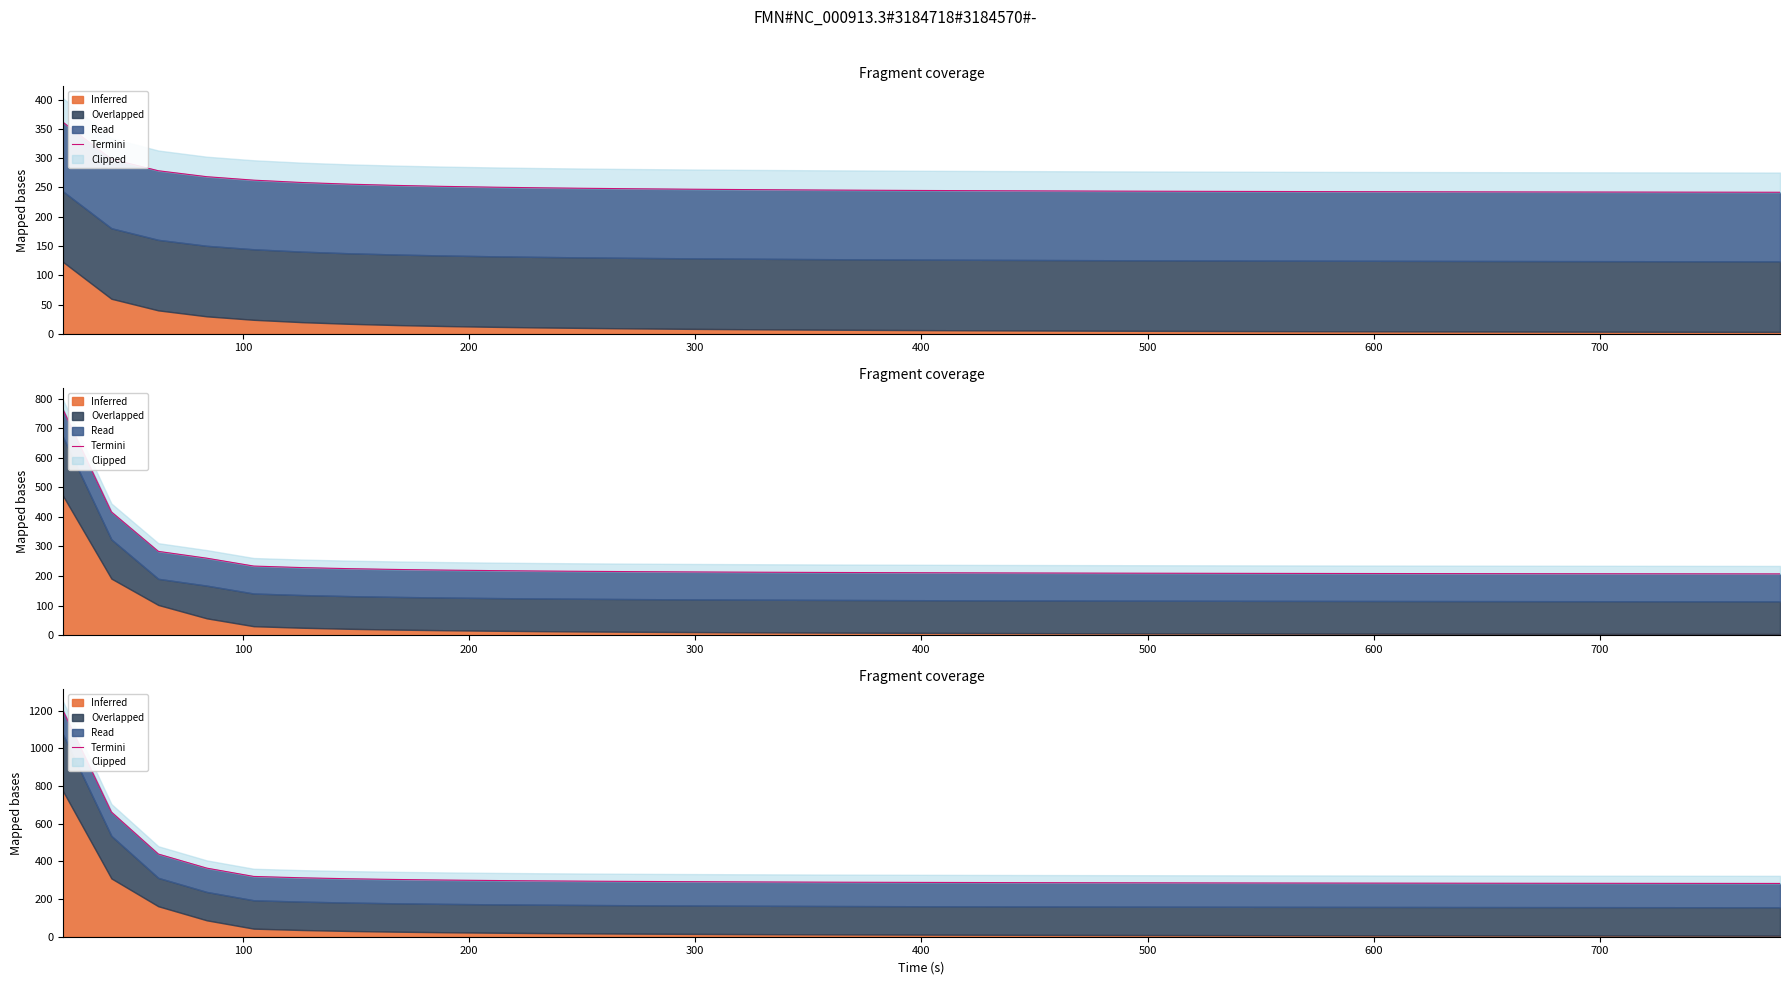

What is the sum of all values?

12269.8